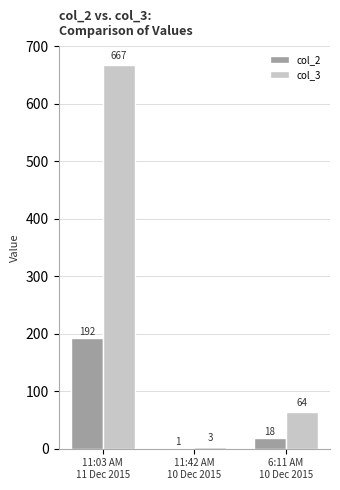

Which series has the largest total across all categories?

col_3